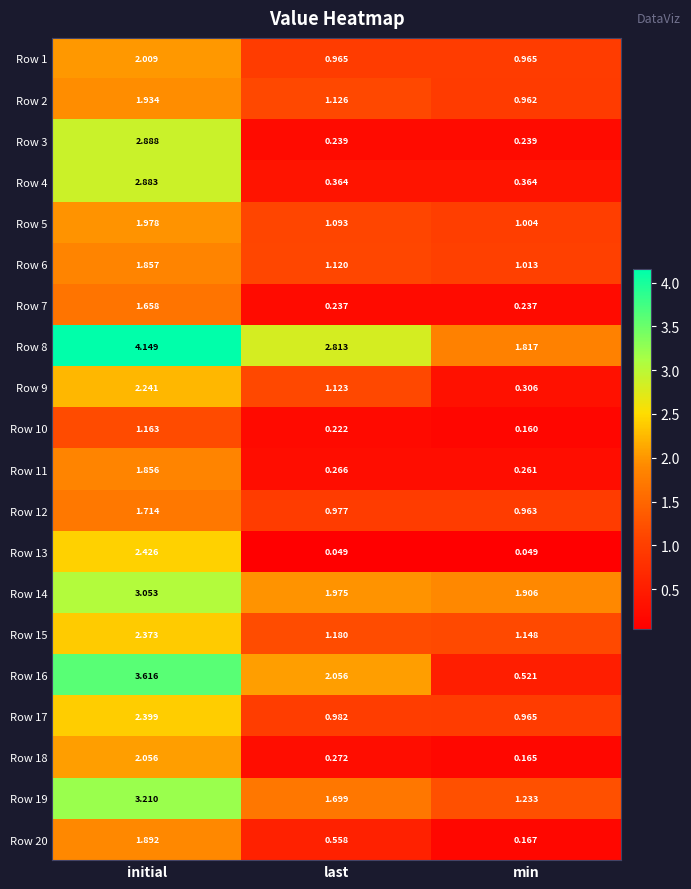

Is the value of Row 4 at min greater than the value of Row 14 at last?

No